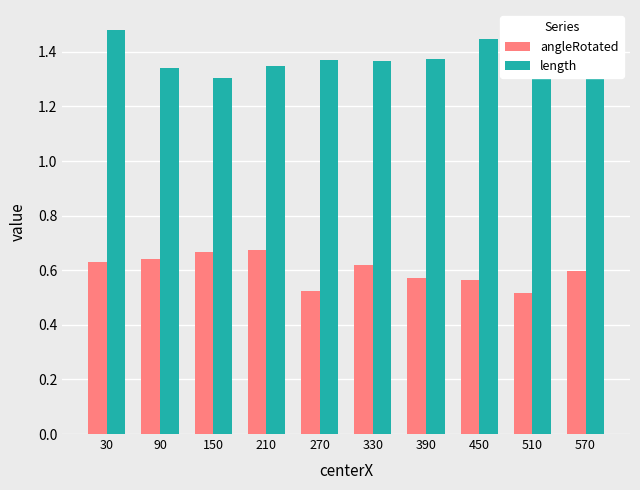

How many angleRotated values are between 0 and 1?

10